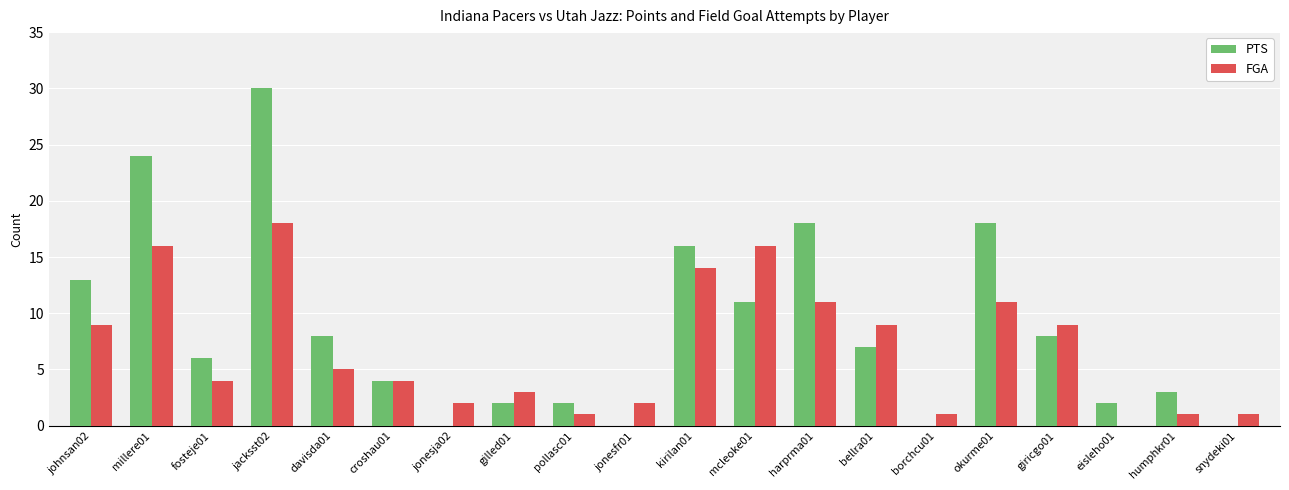

Is it true that FGA equals 1 at borchcu01?

True